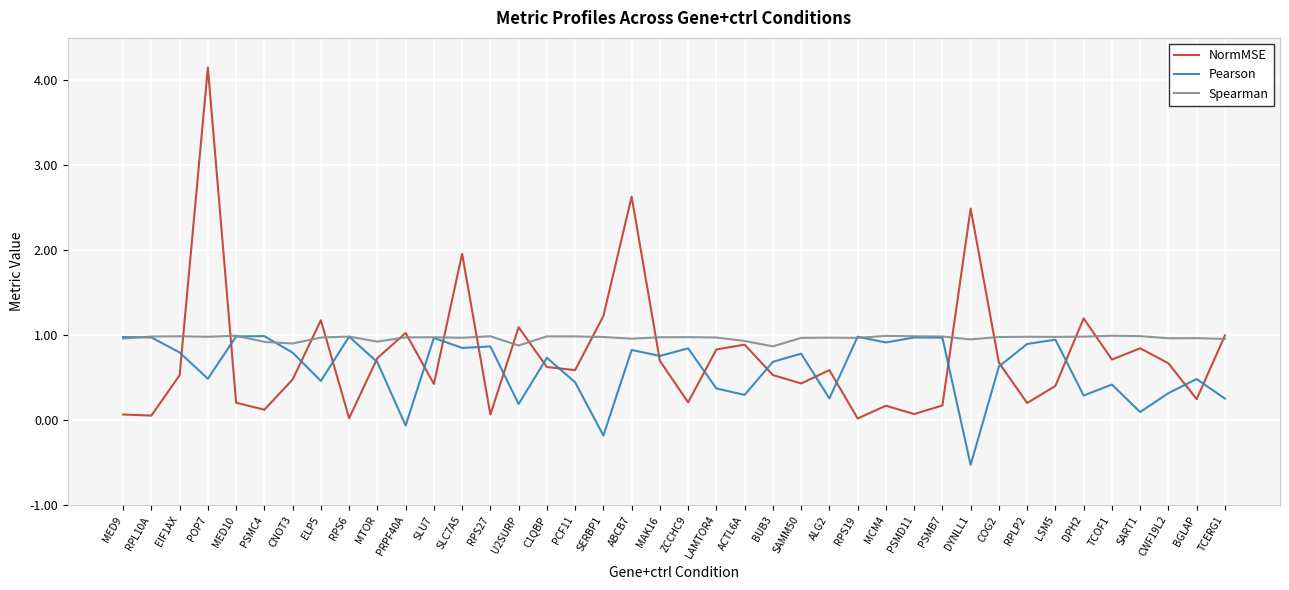

Where does the Pearson series first go above 0?

MED9